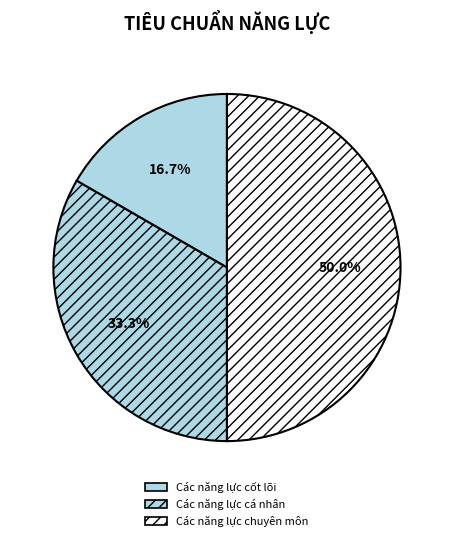

The Các năng lực cốt lõi slice represents 5% of the pie. True or false?

False